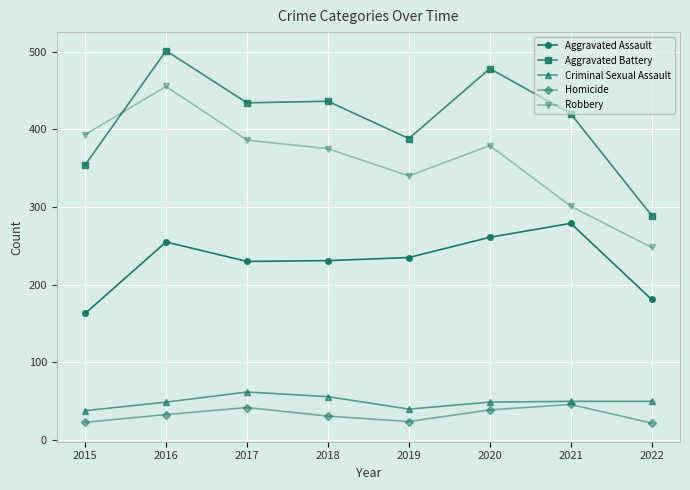

Where does the Robbery series first go above 379?

2015